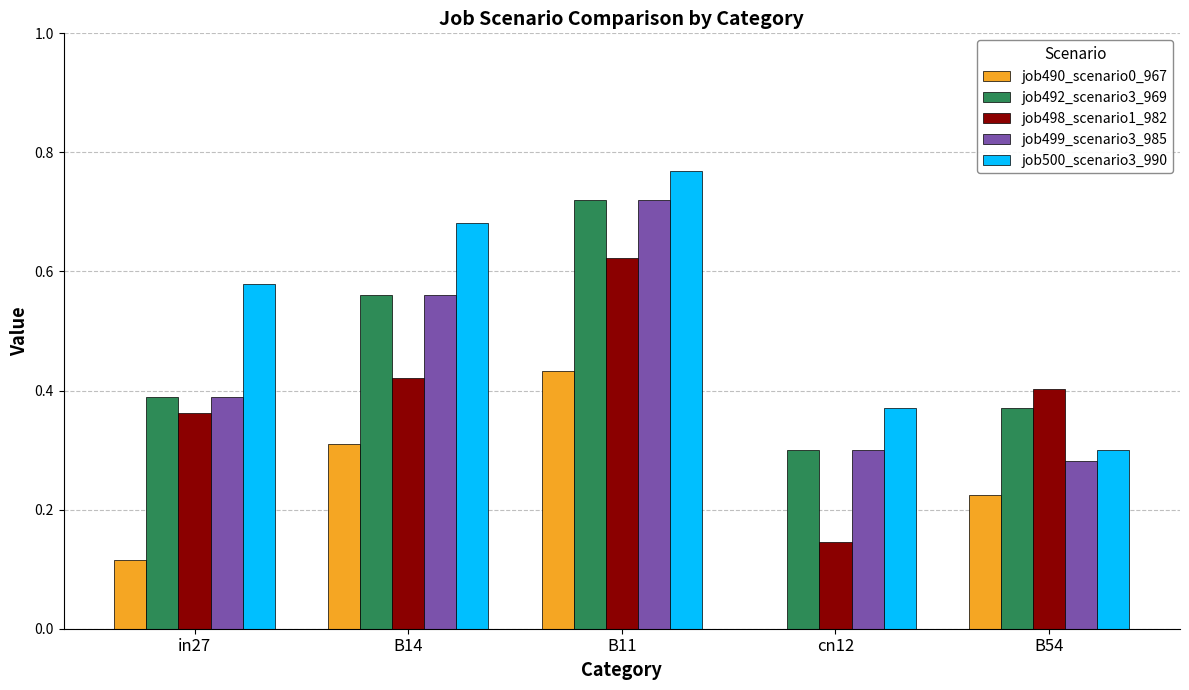

What is the sum of the job490_scenario0_967 values at B14 and B54?

0.5